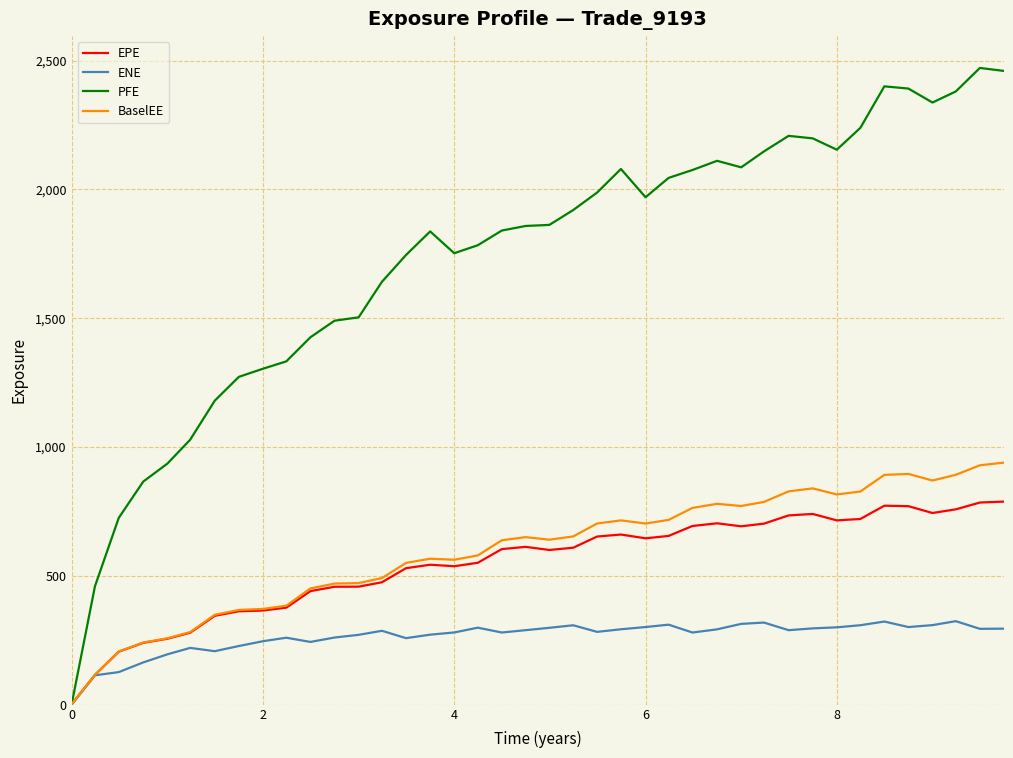

What is the difference between the maximum and minimum values in the BaselEE series?

937.4